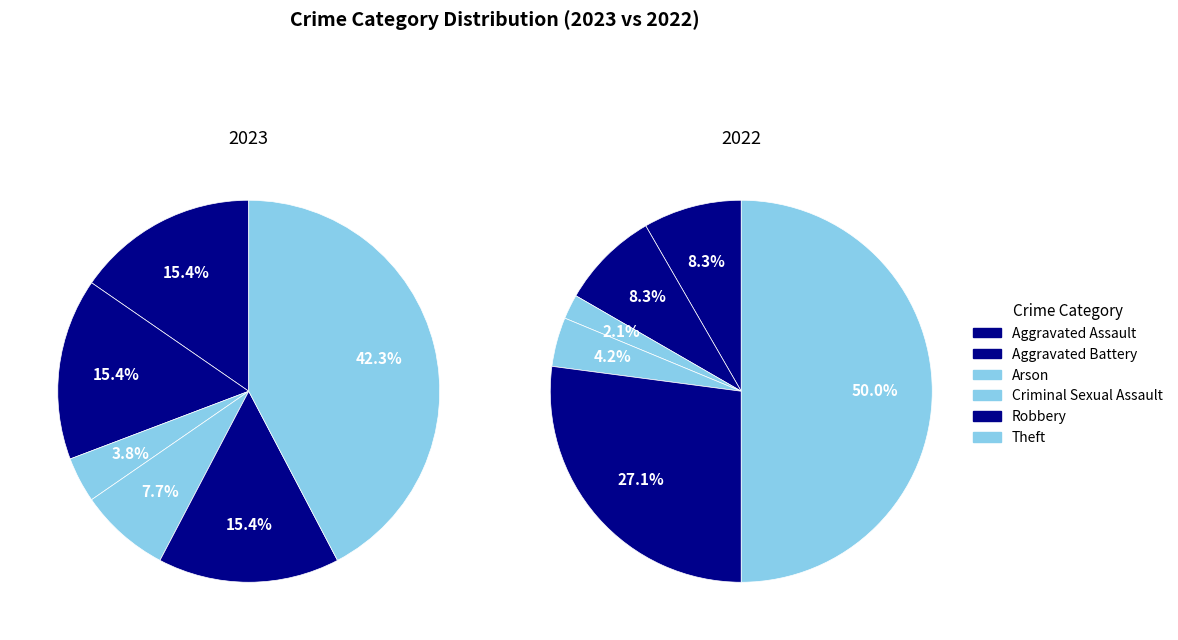

How many slices are in this pie chart?

6